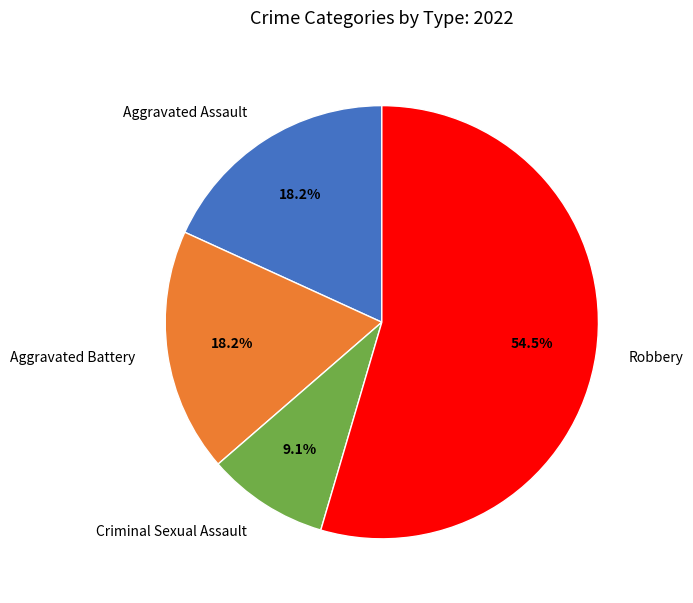

Is it true that Aggravated Battery is 18% of the pie?

True